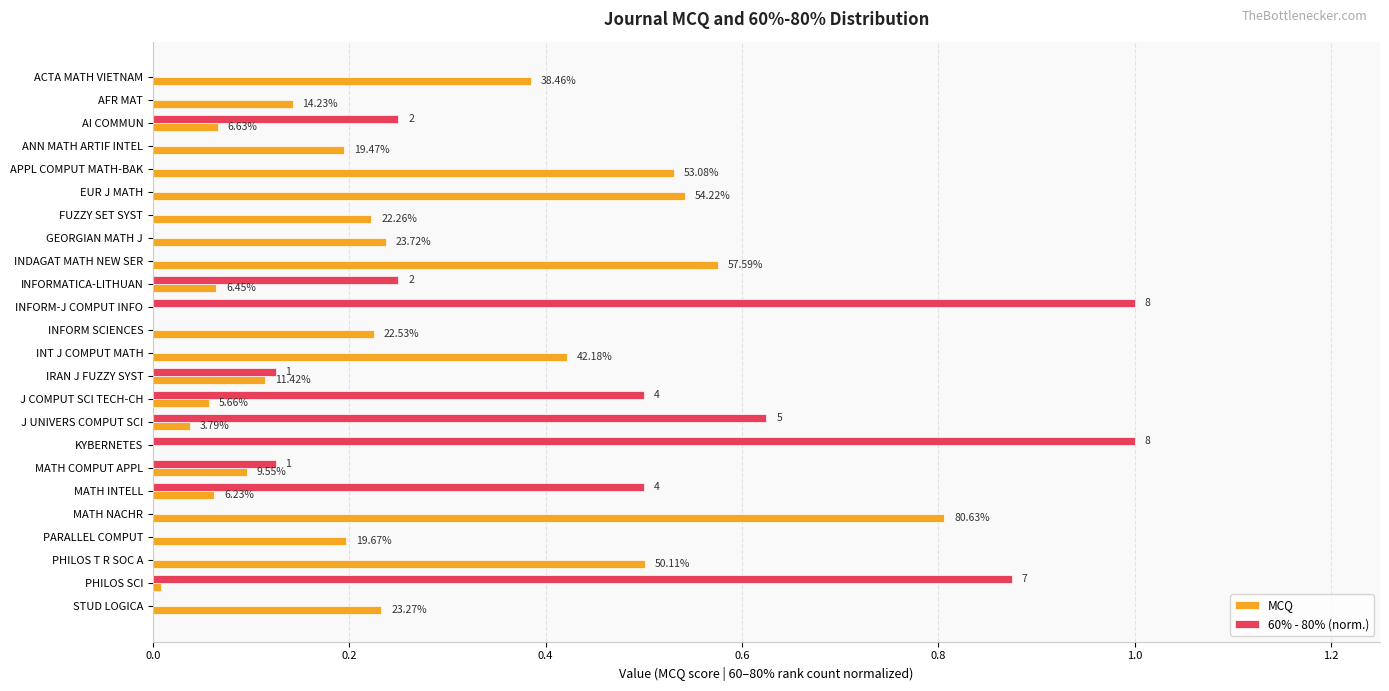

Which series has the largest total across all categories?

MCQ